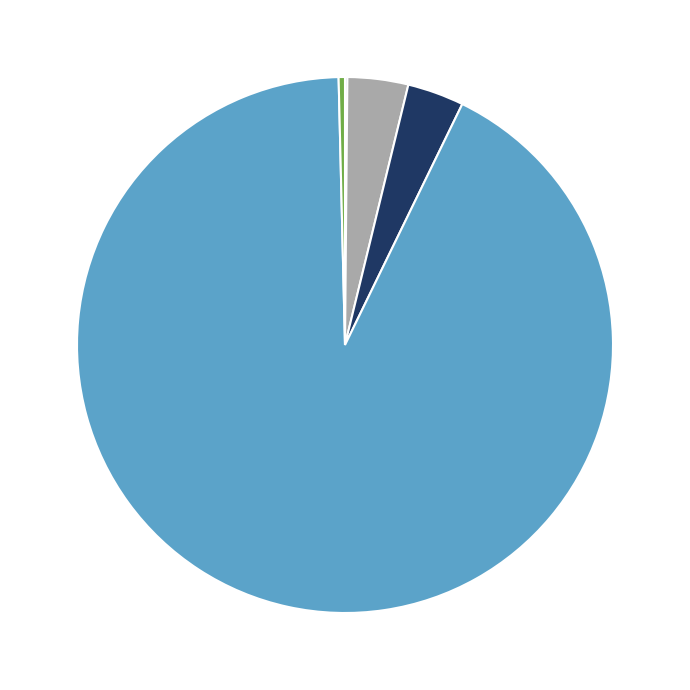

Is there a majority slice in this chart?

Yes